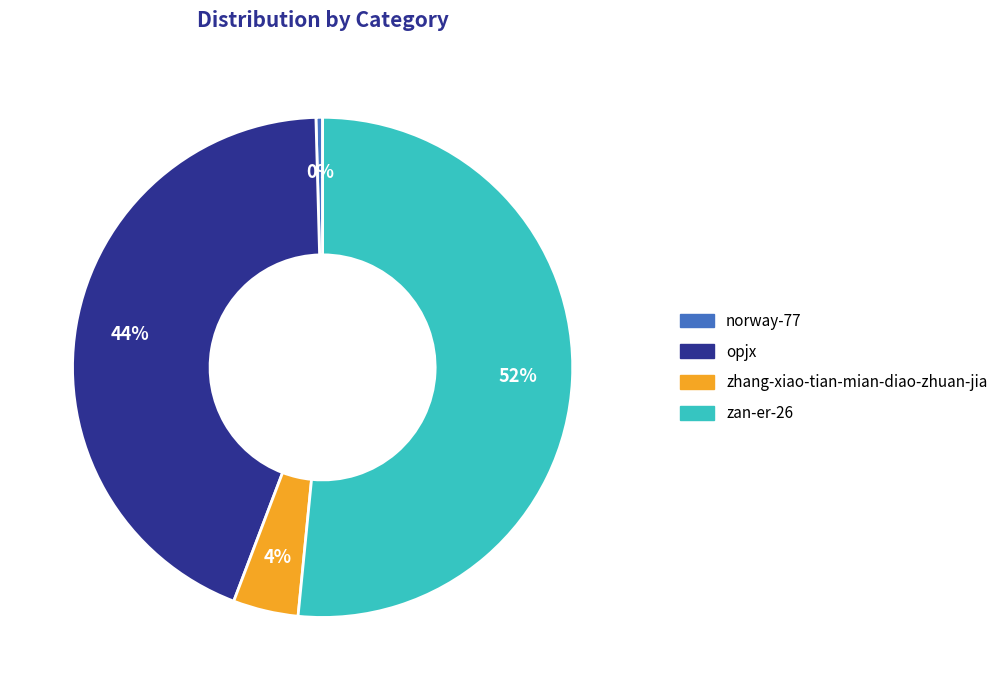

Is the sum of opjx and norway-77 greater than half?

No